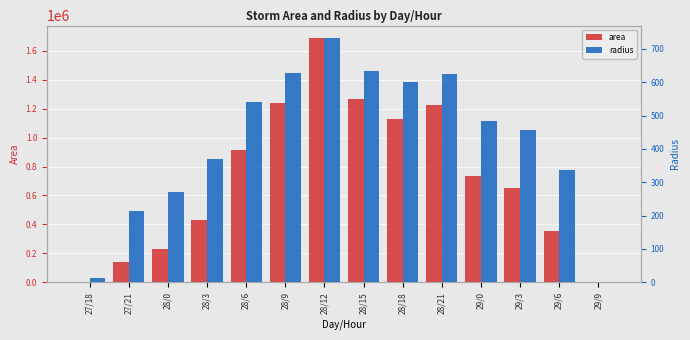

Reading left to right, transcribe all the data shown in this chart.

area: 625.0	143125.0	228125.0	431250.0	914375.0	1241250.0	1689375.0	1265625.0	1130625.0	1223125.0	731250.0	651875.0	355000.0	0.0
radius: 14.1	213.4	269.5	370.5	539.5	628.6	733.3	634.7	599.9	624.0	482.5	455.5	336.2	0.0